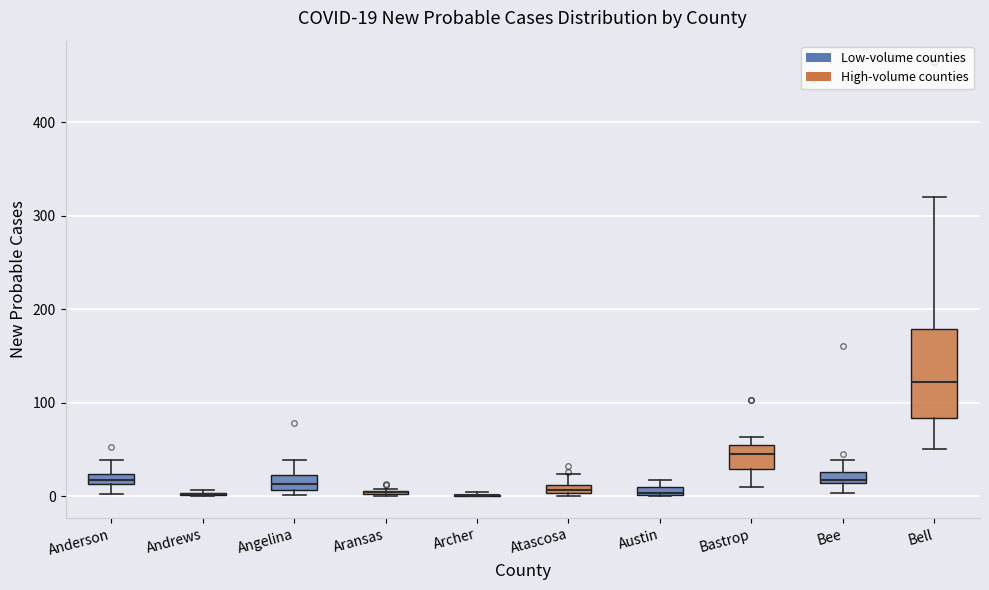

Comparing the boxes themselves (not the whiskers), which one is the tallest?

Bell